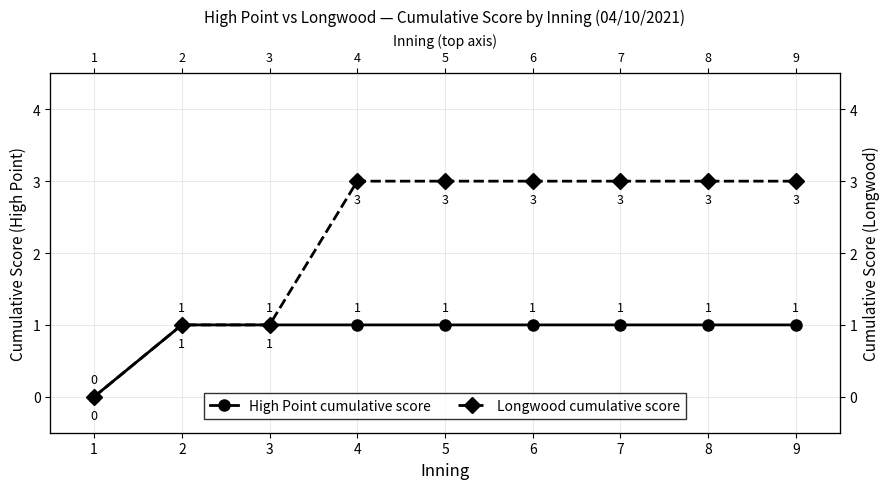

List the series in order of their overall mean, highest first.

Longwood, High Point